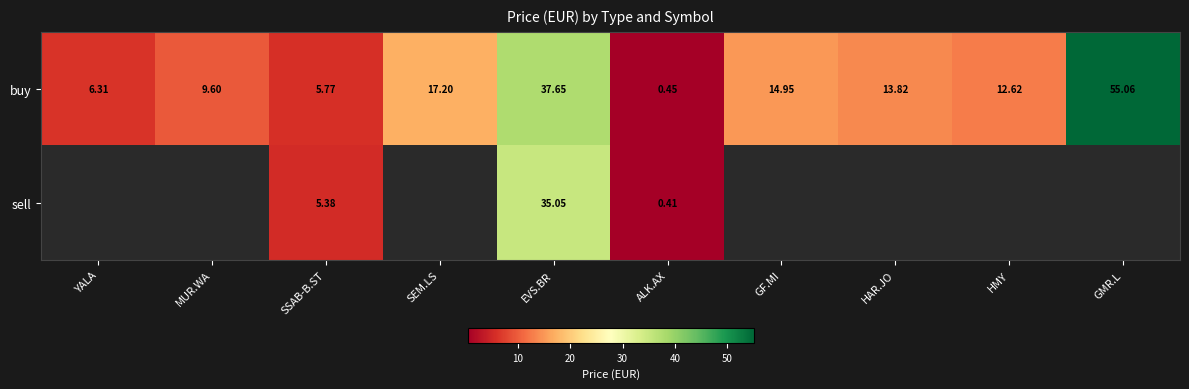

At which label does buy first exceed 13?

SEM.LS